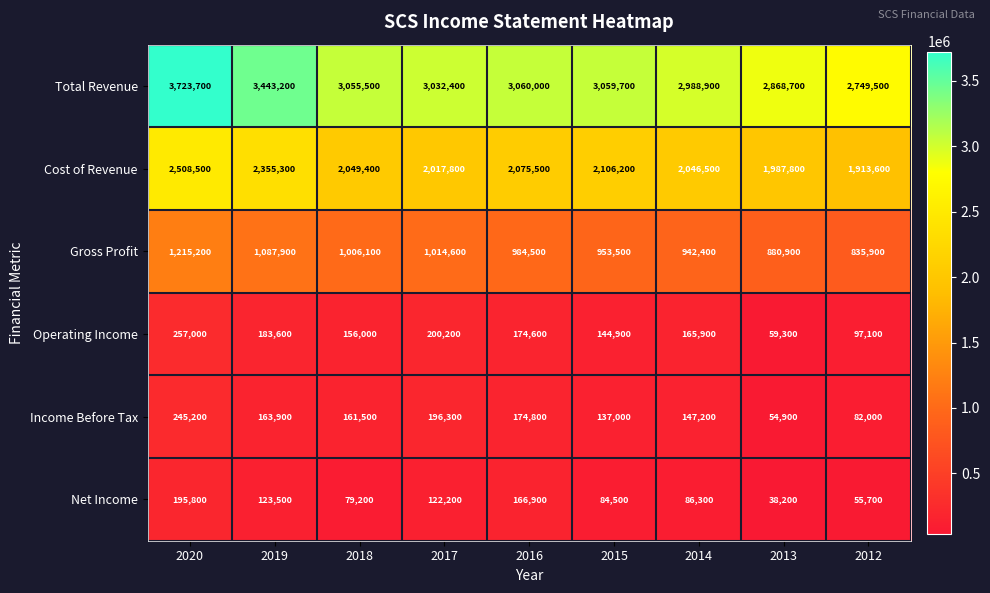

List the series in order of their peak value, lowest first.

Net Income, Income Before Tax, Operating Income, Gross Profit, Cost of Revenue, Total Revenue